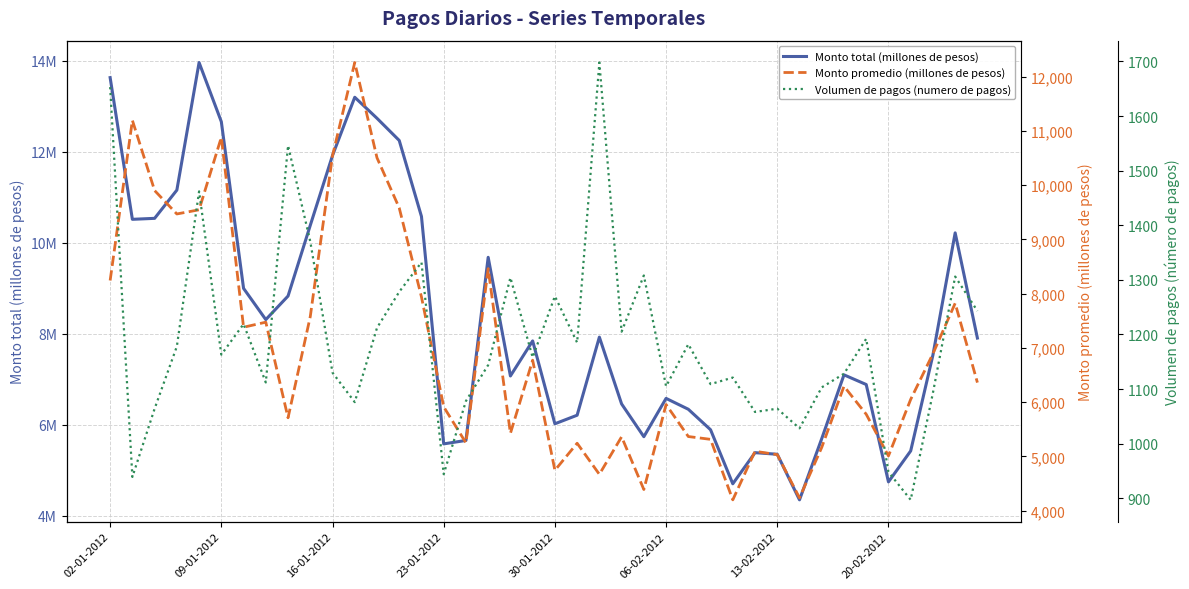

Is the value of Volumen de pagos (numero de pagos) at 8 greater than the value of Monto total (millones de pesos) at 19?

No